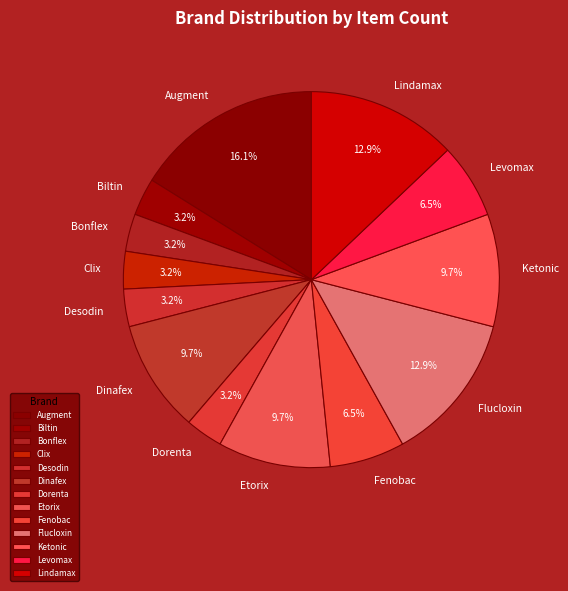

Does Lindamax account for over 50% of the chart?

No